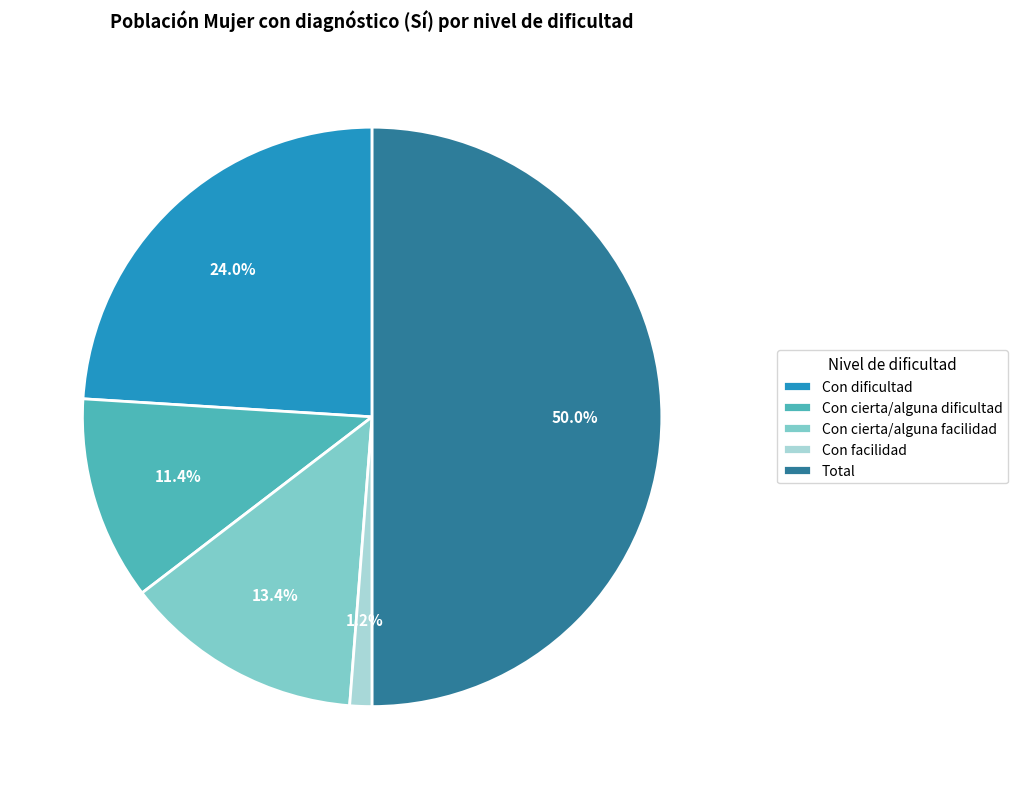

Does Con facilidad represent more than half of the total?

No